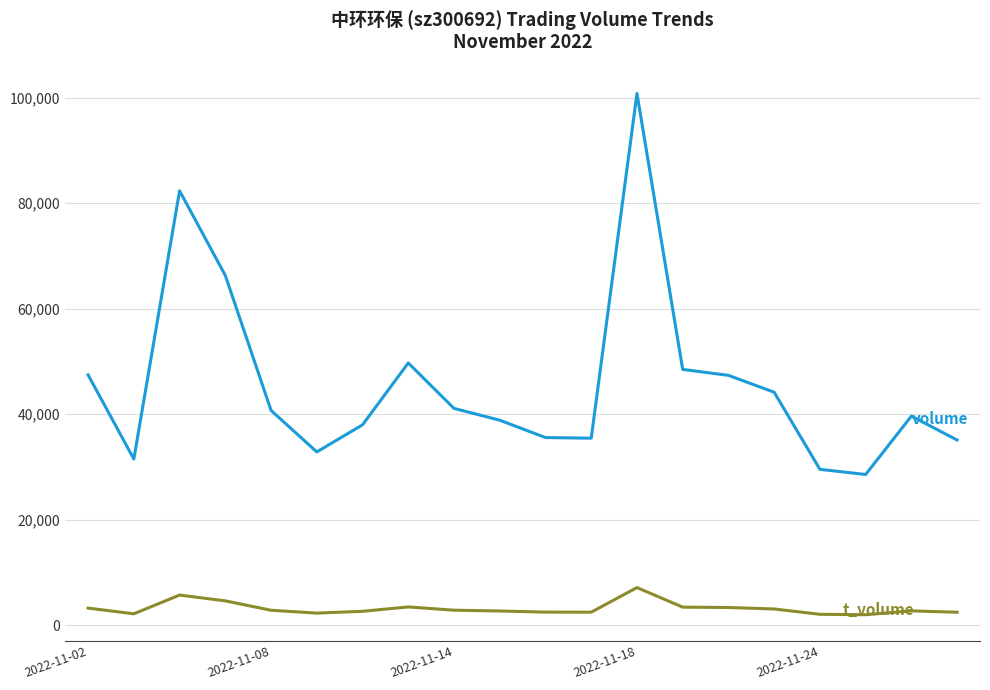

What is the greatest value displayed?

100823